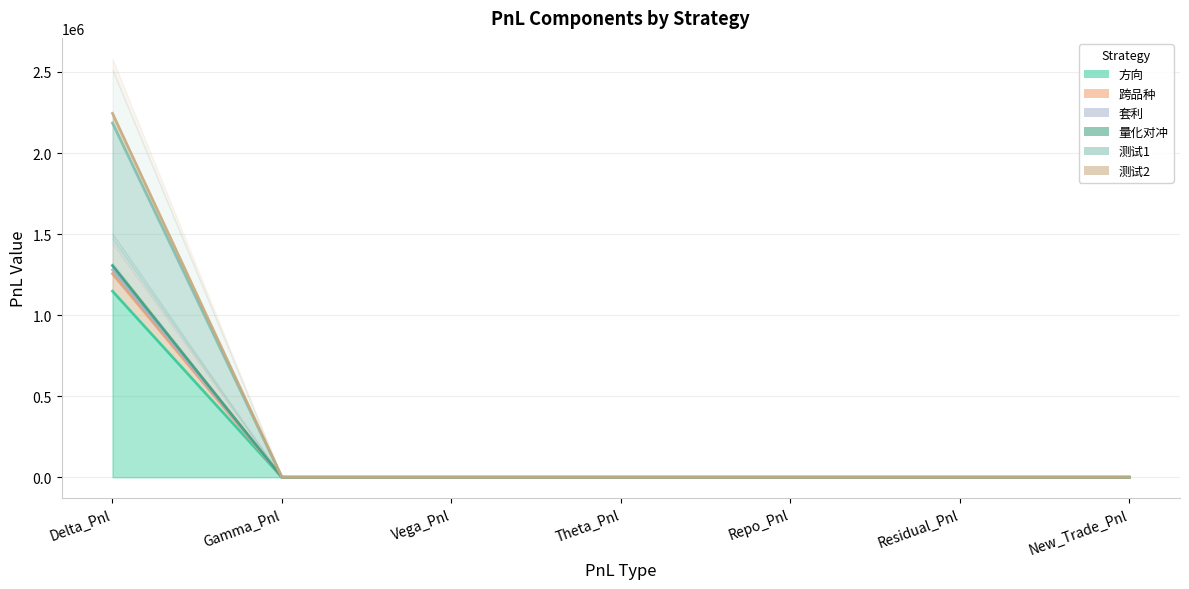

Between Residual_Pnl and Vega_Pnl, which is larger?

Residual_Pnl